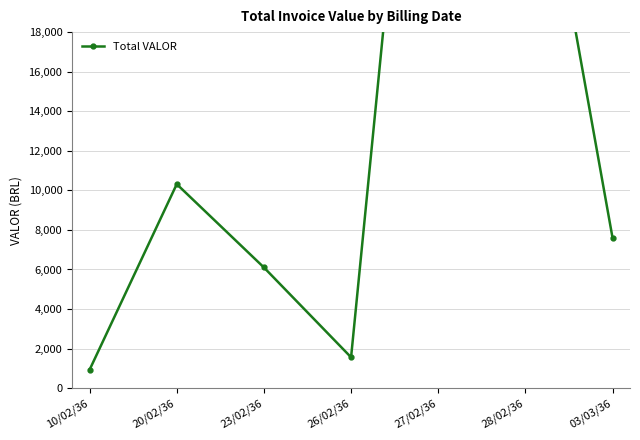

What is the value of the 4th point from the left?

1561.0